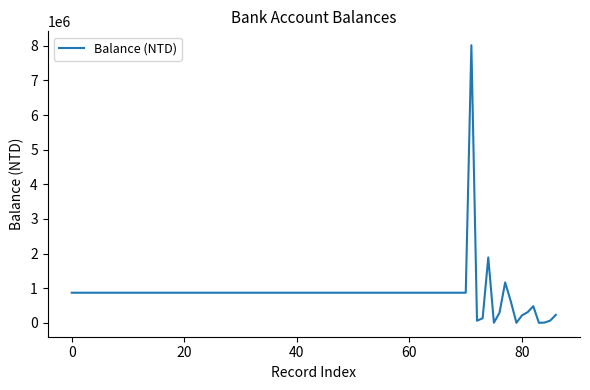

What is the average value?

847334